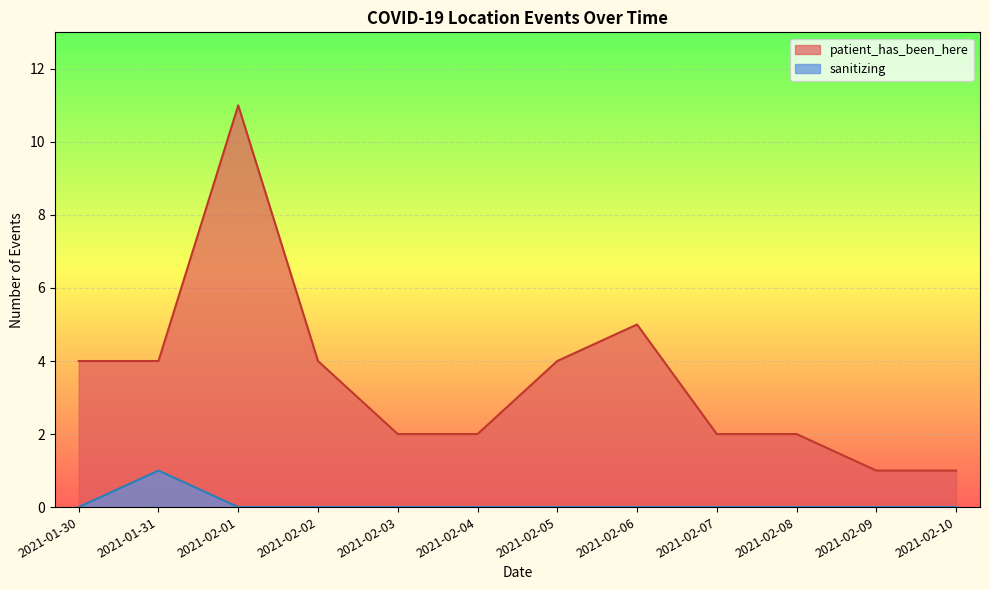

Rank the series at 2021-02-04 from highest to lowest value.

patient_has_been_here, sanitizing